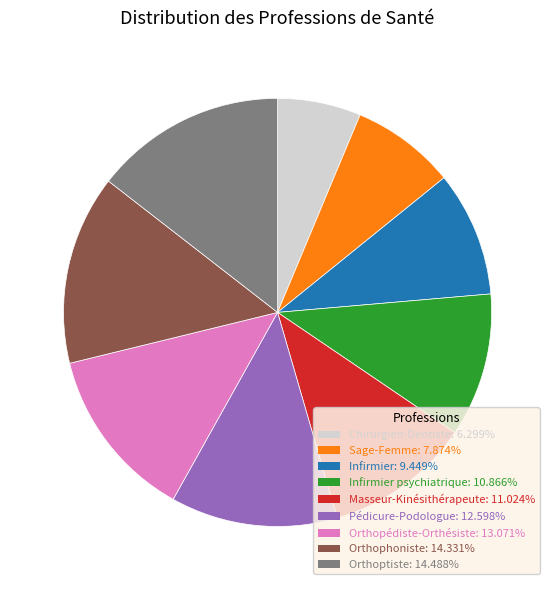

Is there any slice that represents more than half of the pie?

No